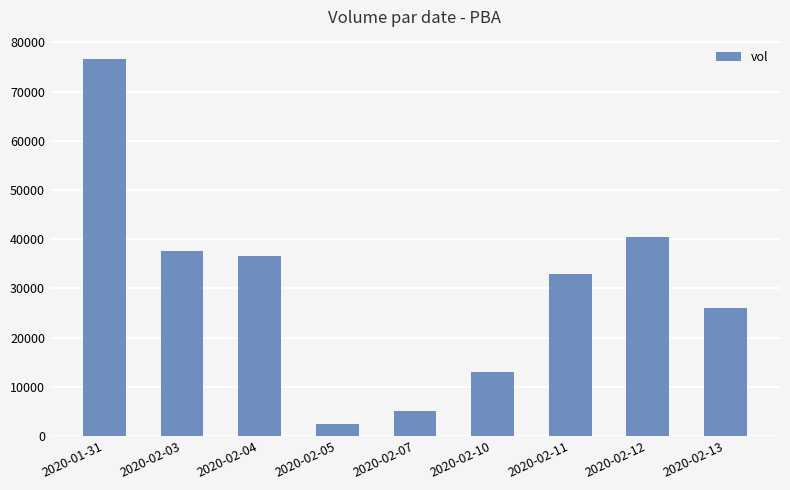

How many values are below 33000?

4